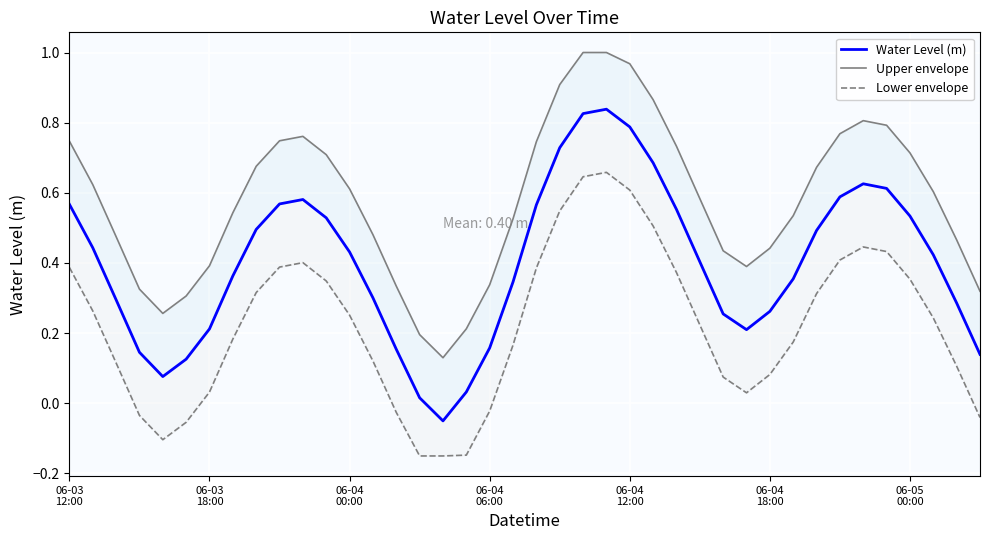

What is the total value across all series at 28?

0.8